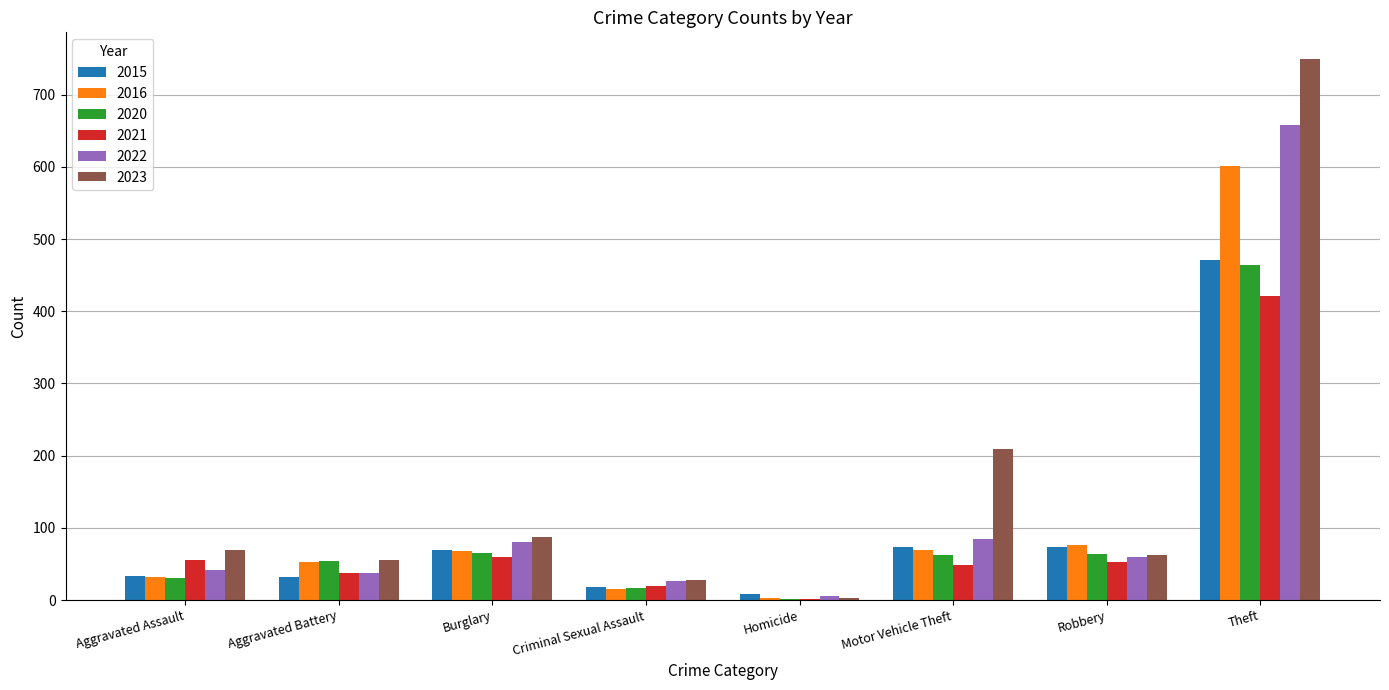

The value of 2016 at Burglary is 68. True or false?

True